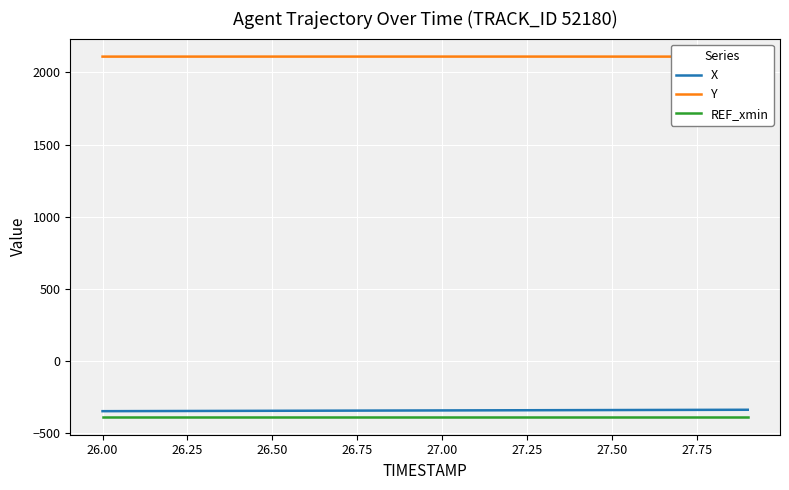

True or false: REF_xmin and X cross at least once.

False